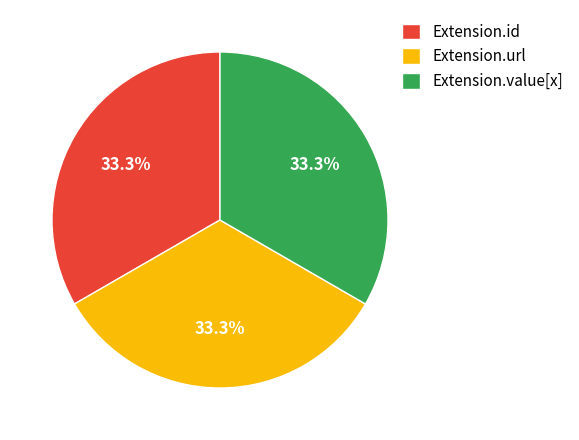

True or false: Extension.id accounts for 26% of the total.

False